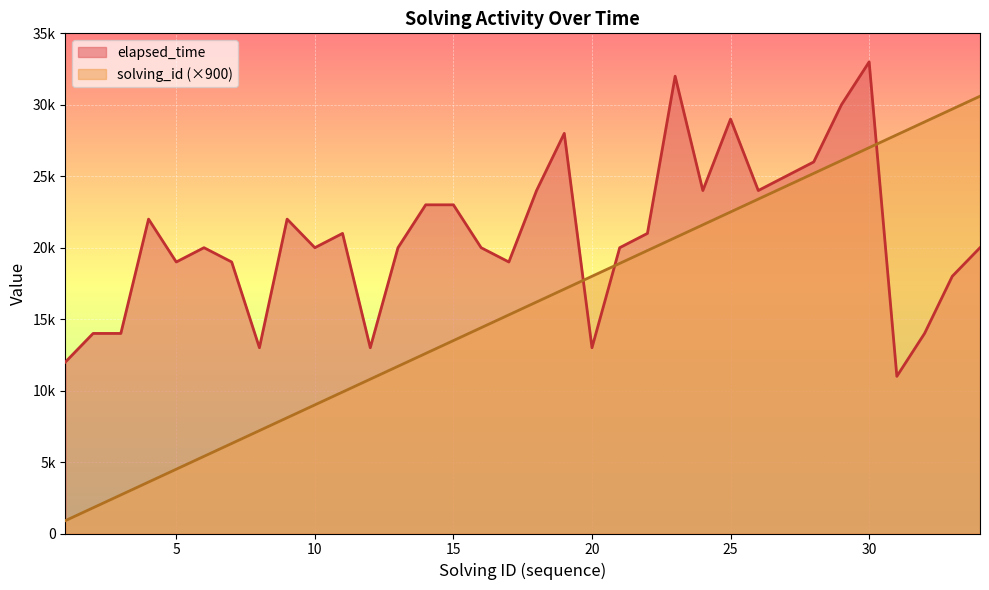

The value of elapsed_time at 4 is 22000. True or false?

True